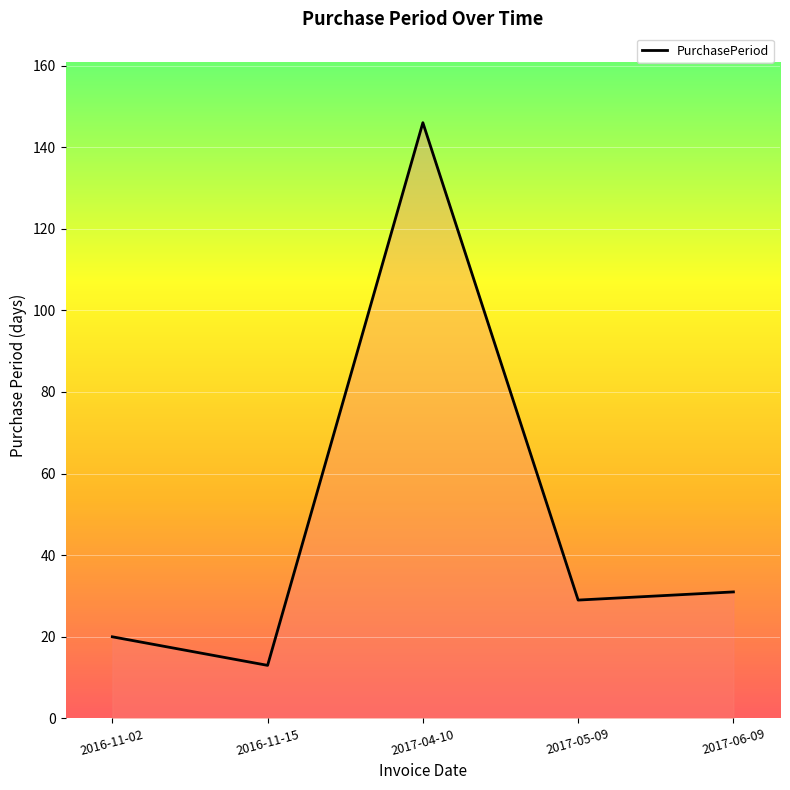

True or false: there are more than 0 points higher than both neighbors.

True